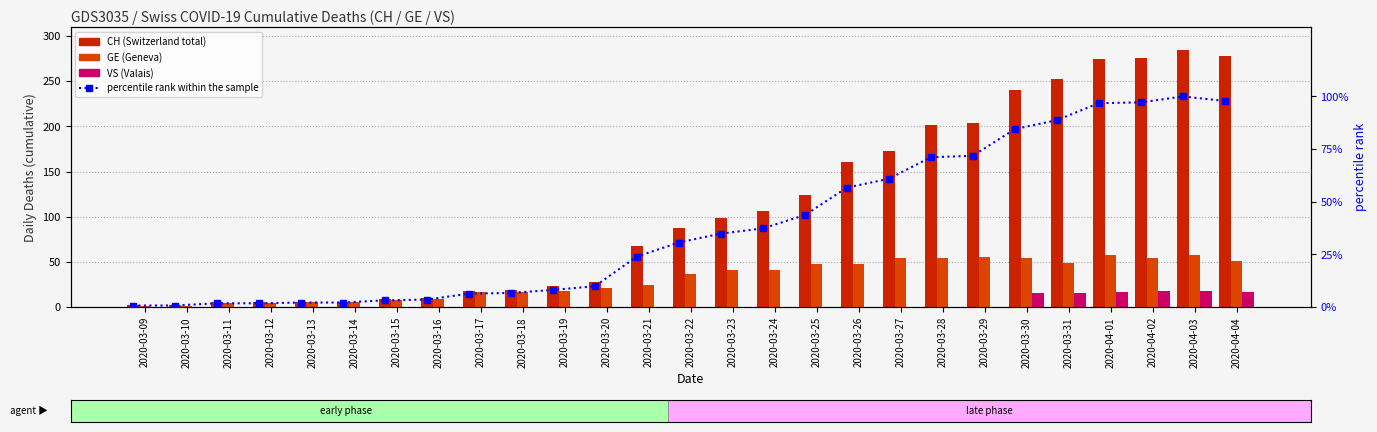

What is the value of the GE bar at the 24th from the left?

58.0